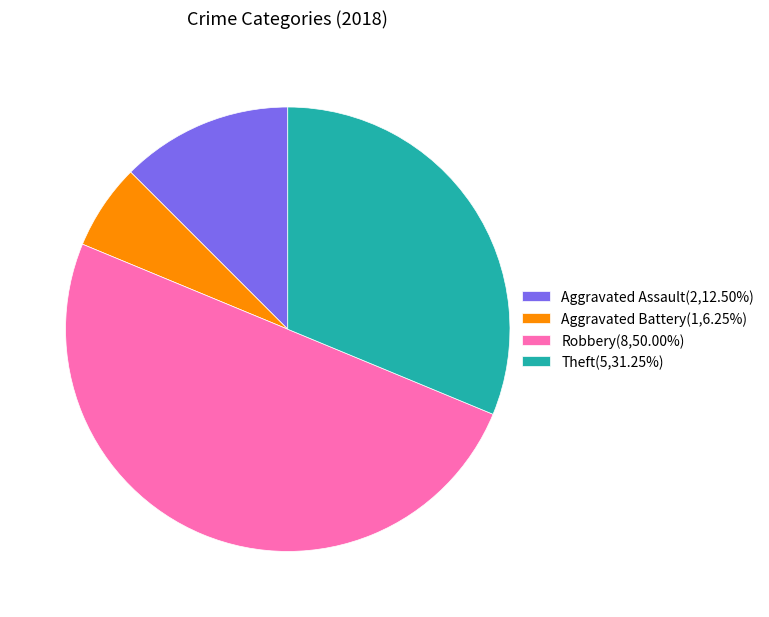

Approximately how many times larger is the value at Aggravated Assault(2,12.50%) compared to Aggravated Battery(1,6.25%)?

2.0